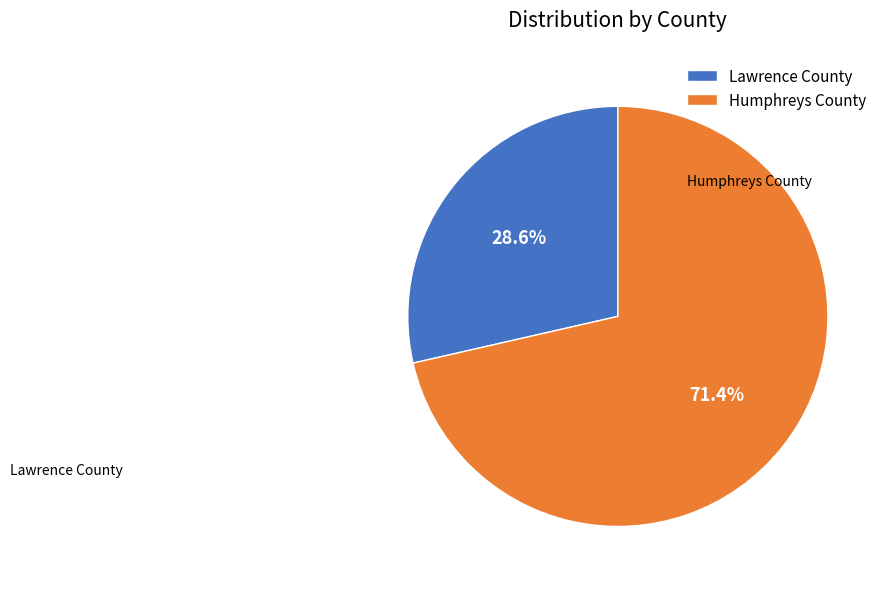

What is the ratio of the value at Lawrence County to the value at Humphreys County?

0.4